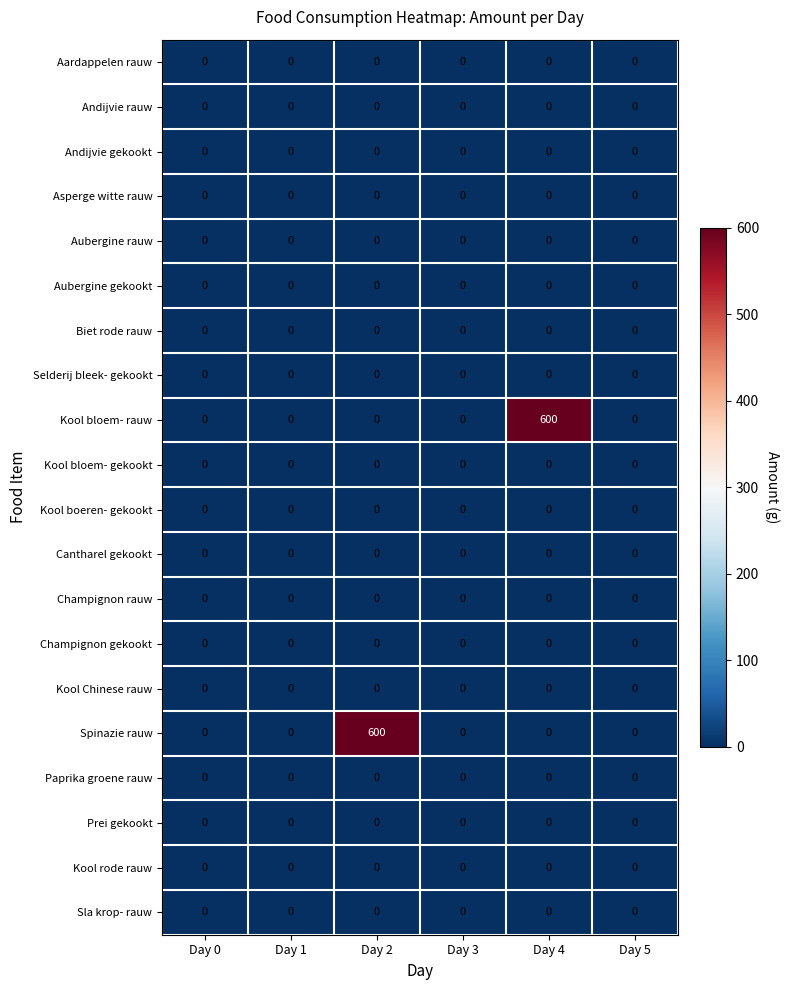

Between Day 4 and Day 5, which series saw the biggest shift?

Kool bloem- rauw